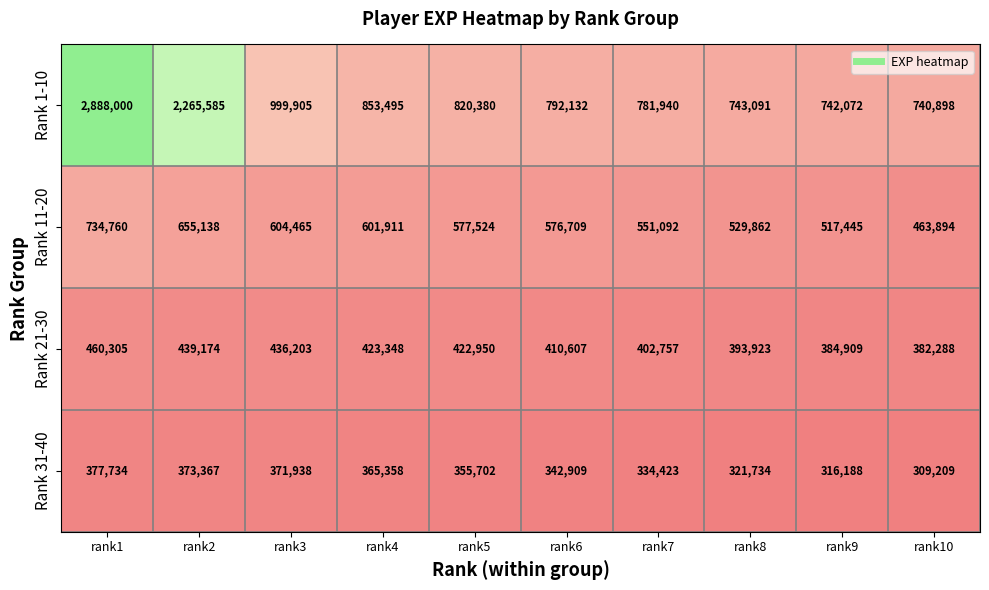

What is the minimum value shown in the chart?

309209